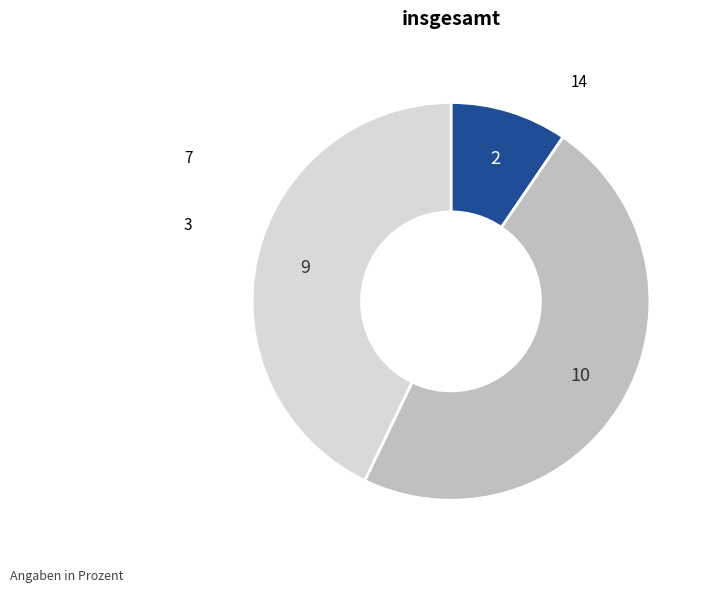

Does any single category account for the majority?

No